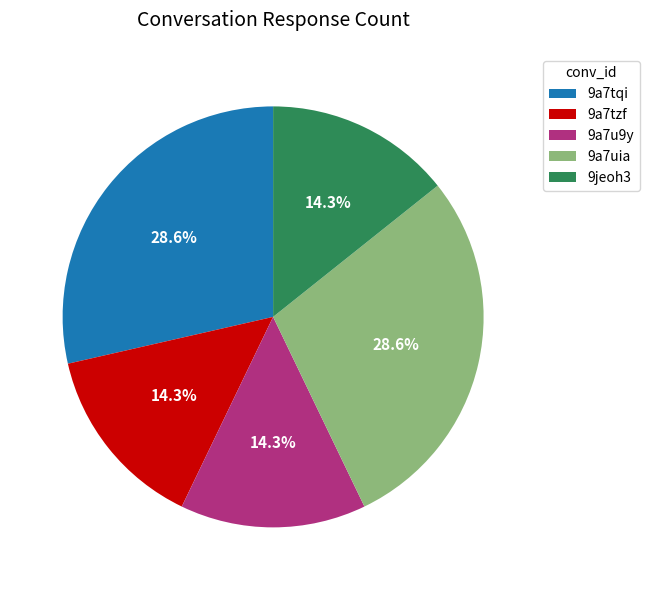

Does any single category account for the majority?

No